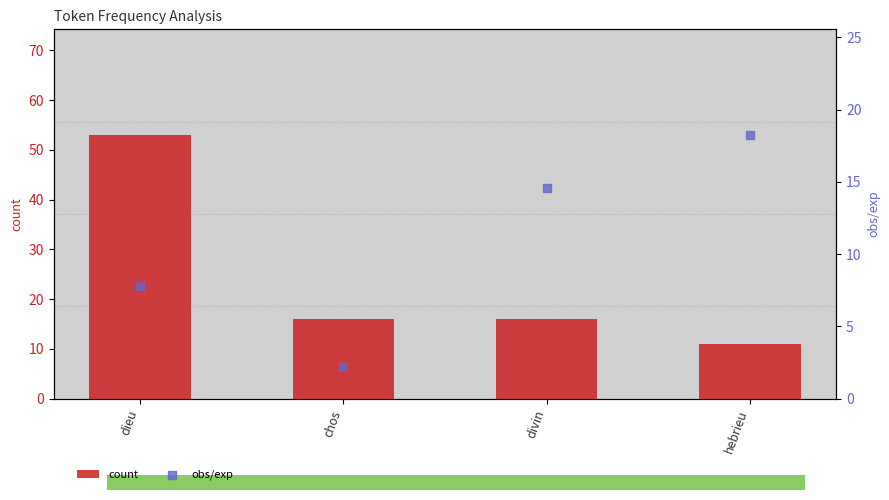

Which series has the widest spread of Y values?

count